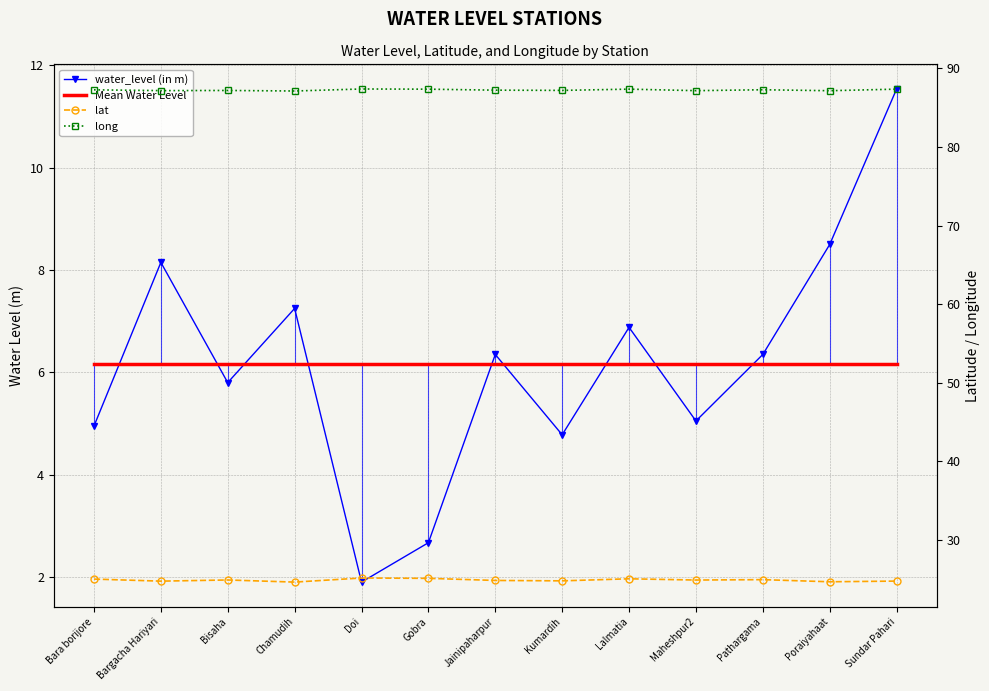

Reading right to left, transcribe all the data shown in this chart.

water_level (in m): 11.5	8.5	6.3	5.0	6.9	4.8	6.3	2.7	1.9	7.2	5.8	8.2	5.0
Mean Water Level: 6.2	6.2	6.2	6.2	6.2	6.2	6.2	6.2	6.2	6.2	6.2	6.2	6.2
lat: 24.8	24.7	24.9	24.9	25.1	24.8	24.8	25.1	25.1	24.6	24.9	24.8	25.0
long: 87.4	87.2	87.3	87.2	87.4	87.2	87.2	87.4	87.4	87.1	87.2	87.2	87.3